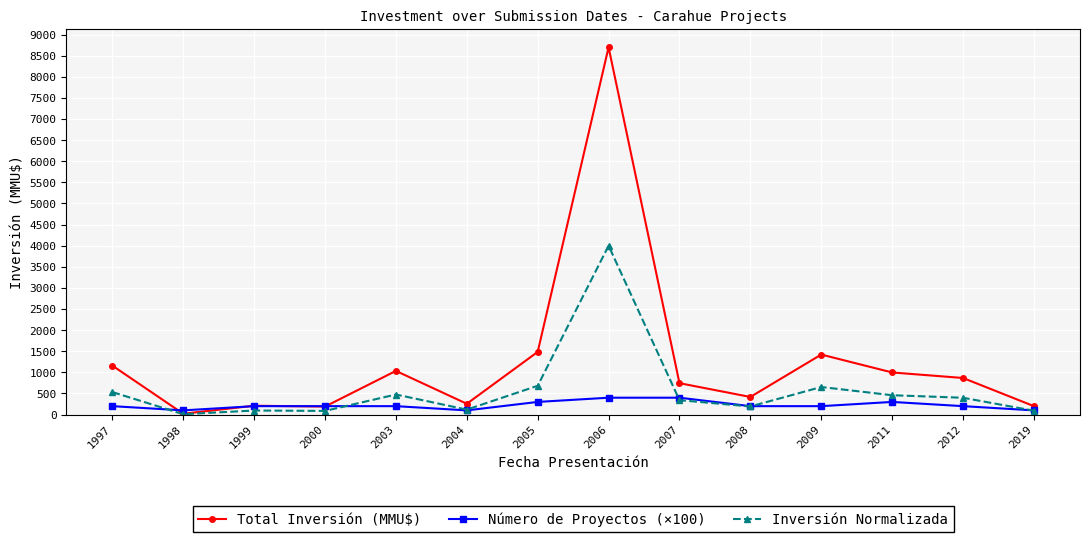

What is the sum of the Número de Proyectos (×100) values at 2011 and 2009?

500.0